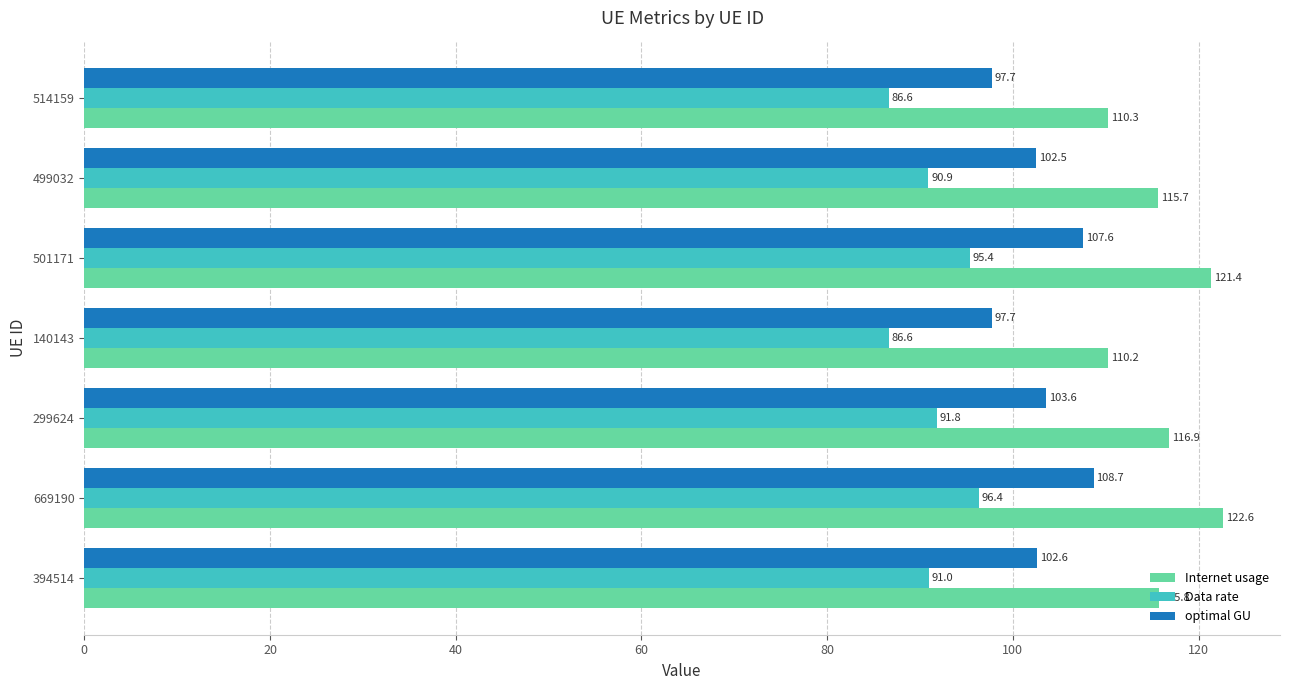

What are all the series names shown in the legend?

Internet usage, Data rate, optimal GU